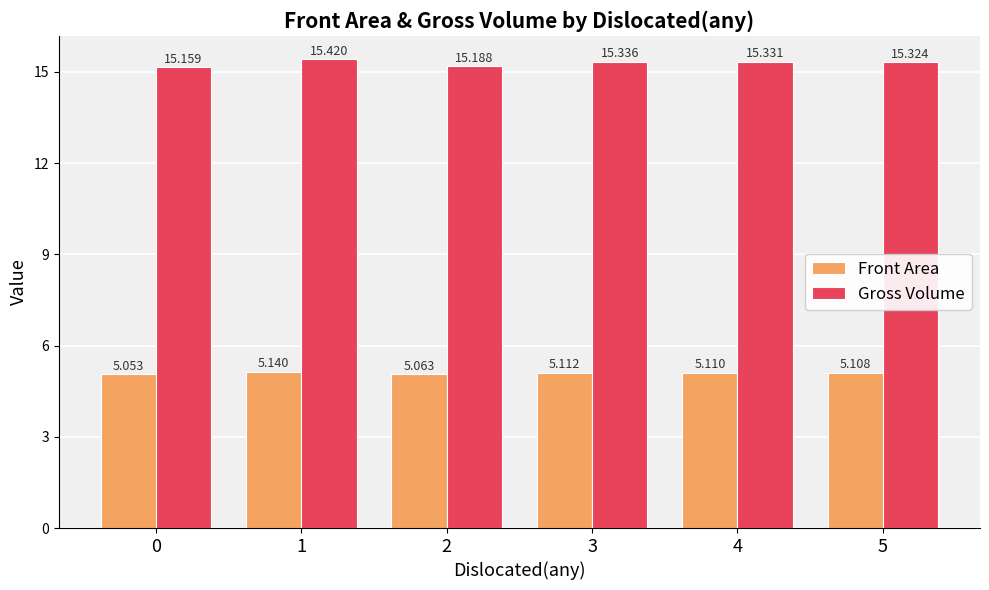

Is it true that Gross Volume equals 4.4 at 3?

False